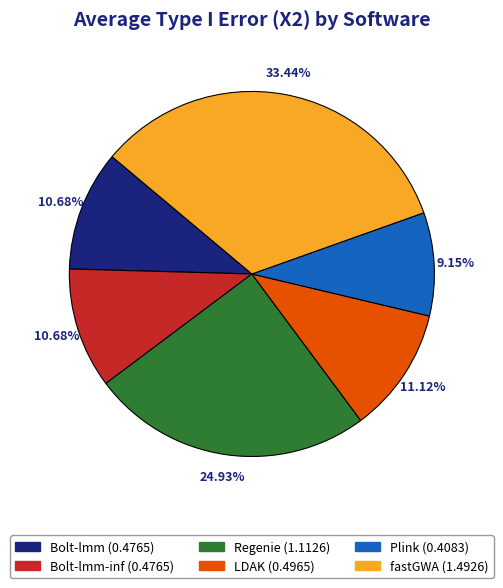

Does any single category account for the majority?

No